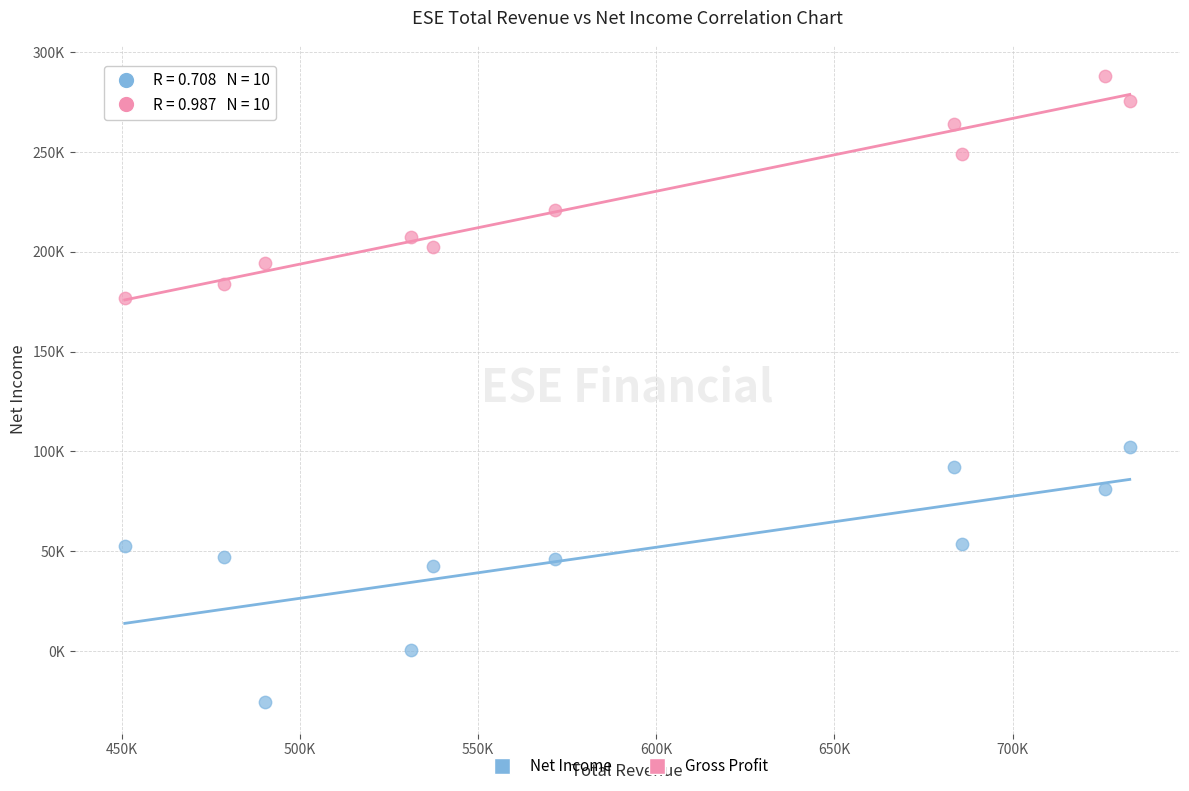

Which series has the largest Y range (max minus min)?

Net Income